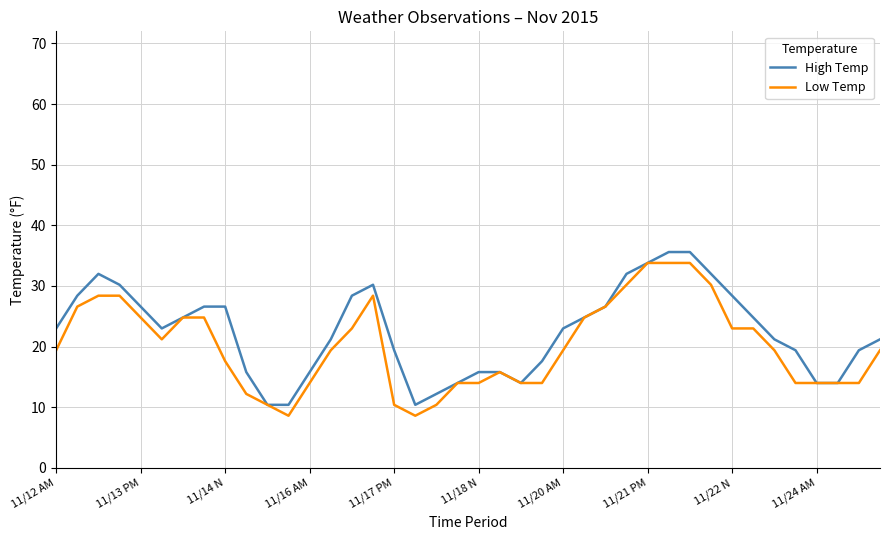

Count the number of categories in the chart.

40